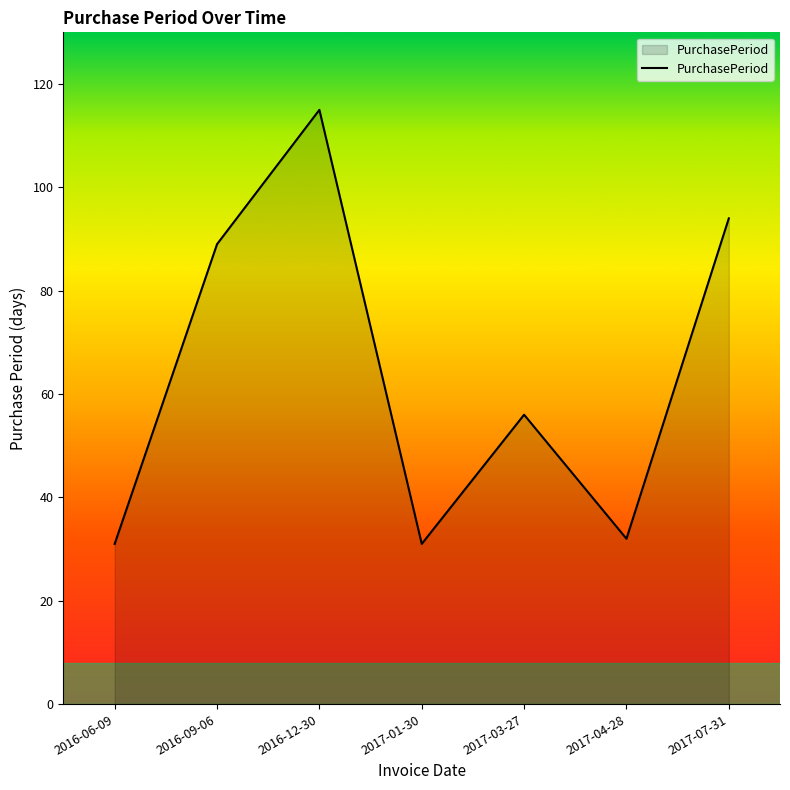

Does the chart have visible grid lines?

No